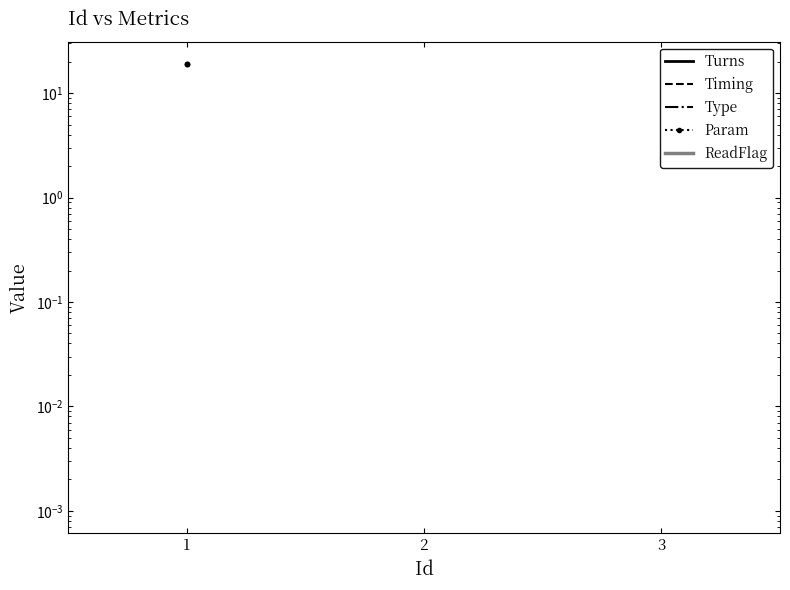

The value of Turns at 1 is 0.1. True or false?

True